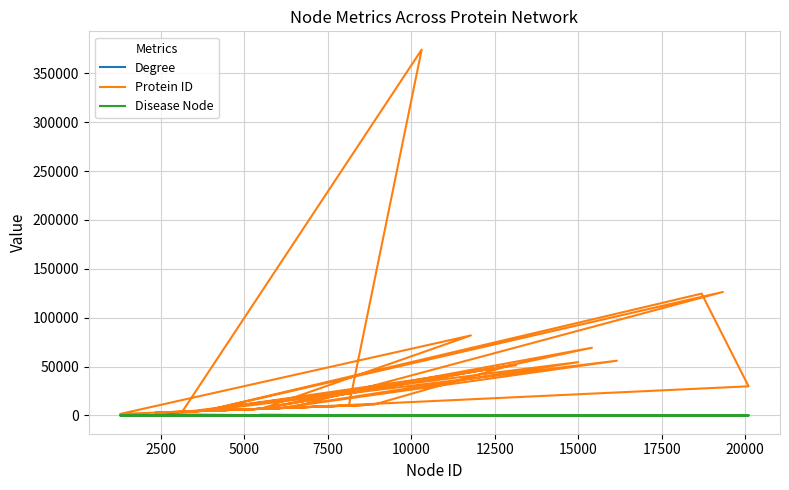

True or false: Degree and Protein ID intersect in this chart.

False